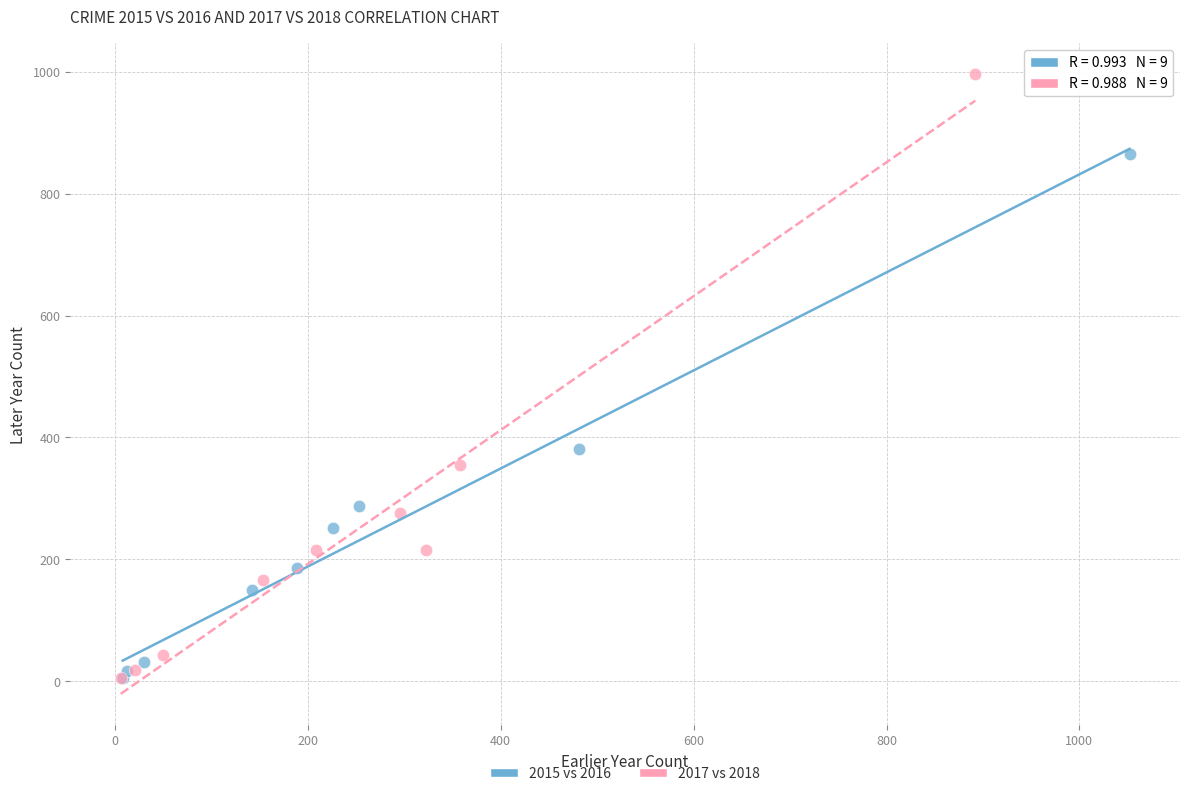

Which series contains the highest Y value?

2017 vs 2018